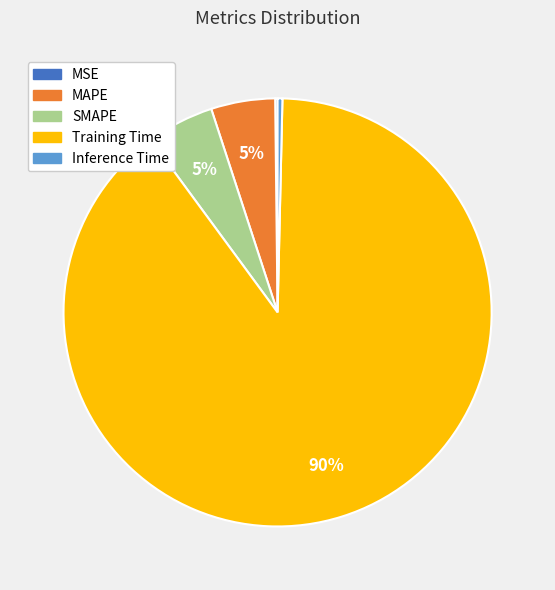

Combined, do Training Time and SMAPE account for over 50%?

Yes